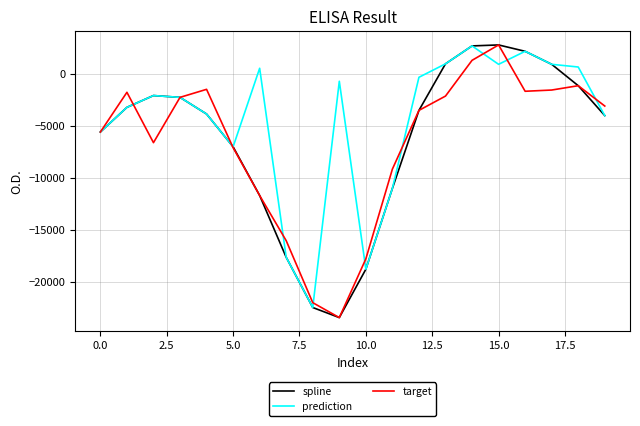

Which series has the largest total across all categories?

prediction